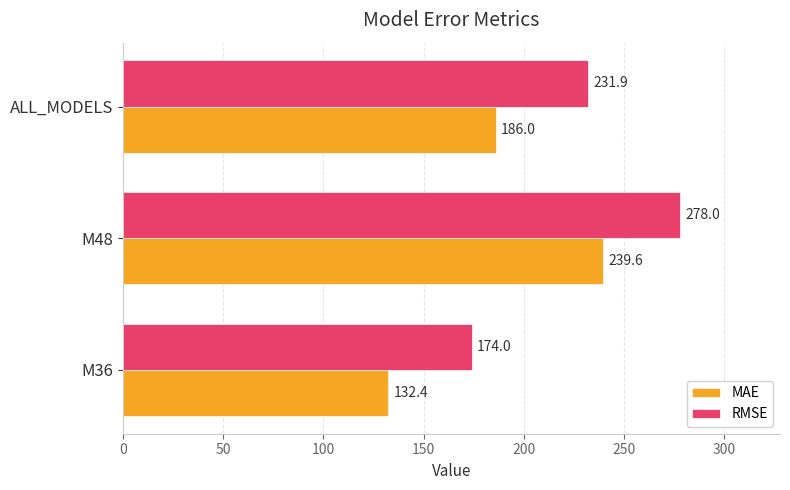

List the series in order of their peak value, lowest first.

MAE, RMSE